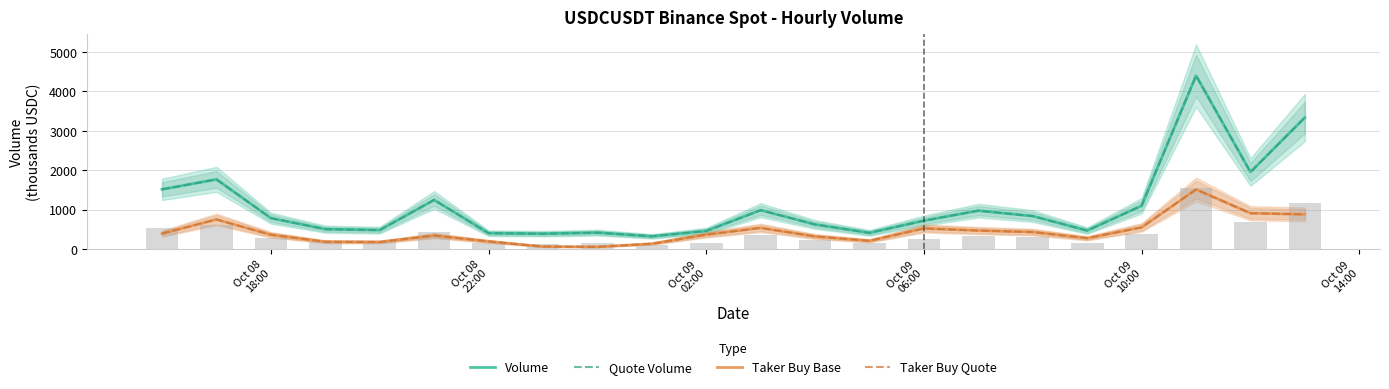

What is the minimum value shown in the chart?

52.5